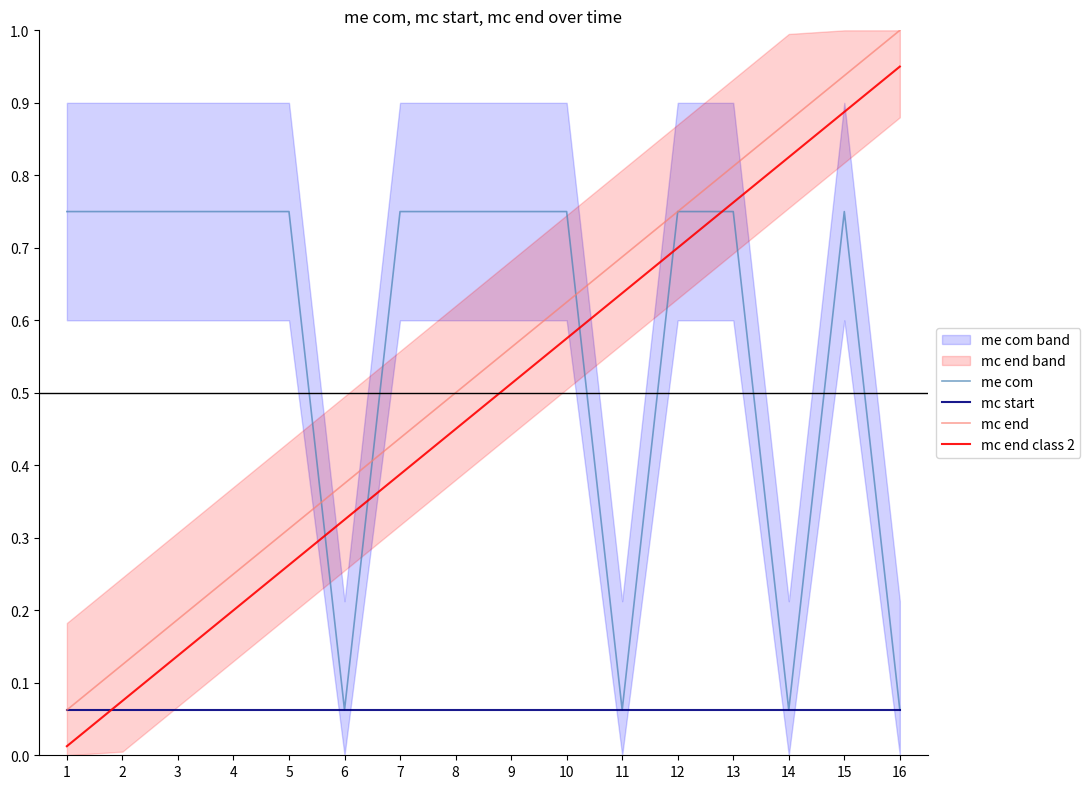

True or false: mc end has more than 1 interior local peaks.

False